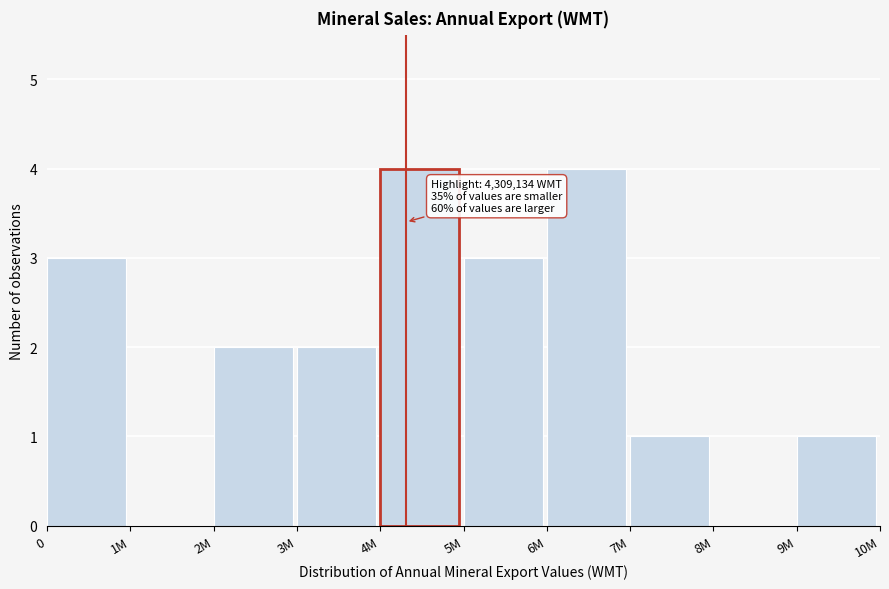

Reading right to left, transcribe all the data shown in this chart.

9M=1	8M=0	7M=1	6M=4	5M=3	4M=4	3M=2	2M=2	1M=0	0=3